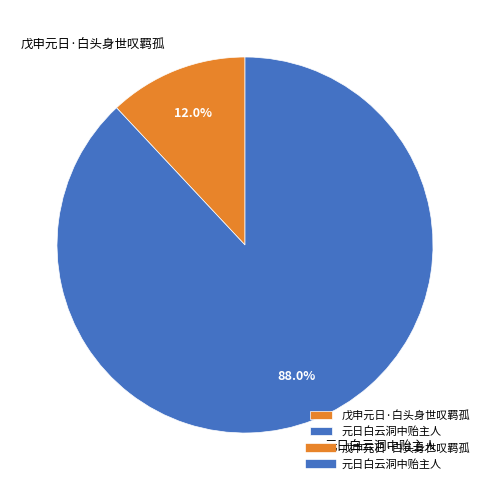

What is the ratio of the value at 元日白云洞中贻主人 to the value at 戊申元日·白头身世叹羁孤?

7.3